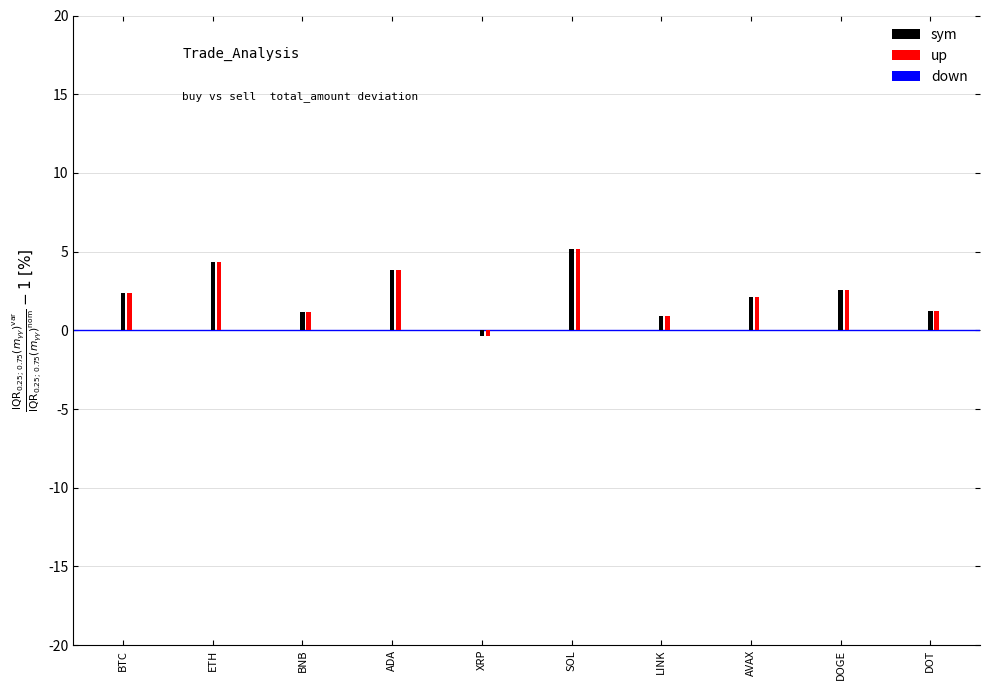

True or false: sym has a value of 2.1 at AVAX.

True